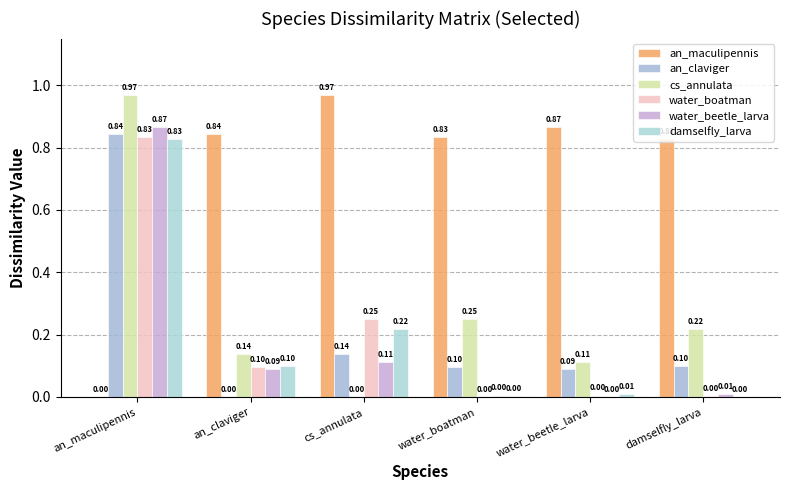

Reading right to left, extract all data points from this chart.

an_maculipennis: 0.8	0.9	0.8	1.0	0.8	0.0
an_claviger: 0.1	0.1	0.1	0.1	0.0	0.8
cs_annulata: 0.2	0.1	0.3	0.0	0.1	1.0
water_boatman: 0.0	0.0	0.0	0.3	0.1	0.8
water_beetle_larva: 0.0	0.0	0.0	0.1	0.1	0.9
damselfly_larva: 0.0	0.0	0.0	0.2	0.1	0.8